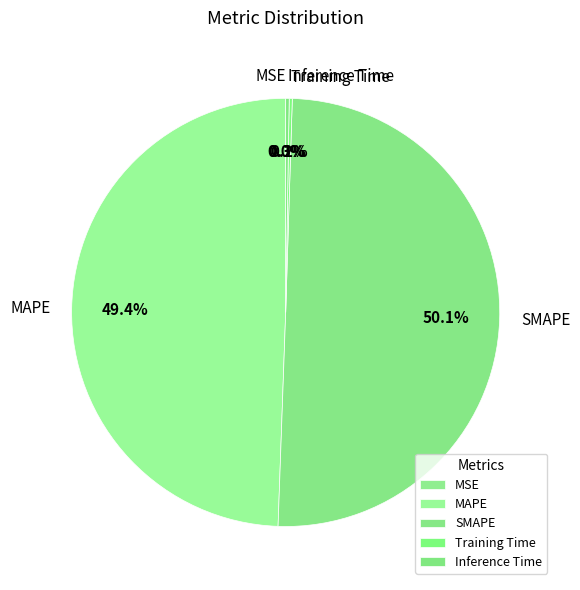

Does MAPE account for over 50% of the chart?

No